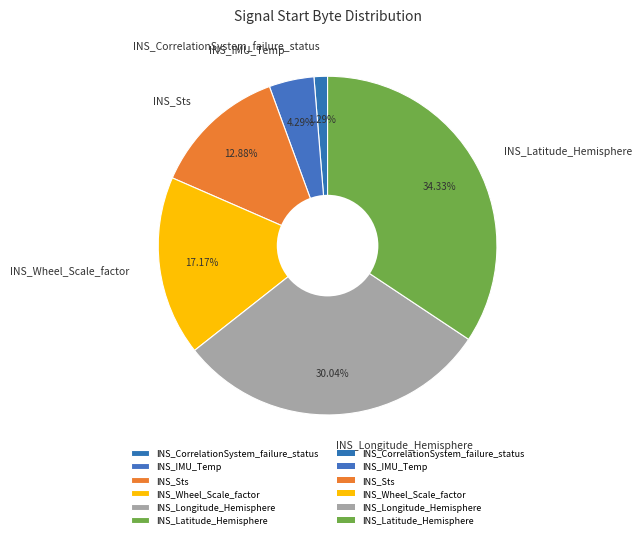

Is it true that INS_Sts is 13% of the pie?

True